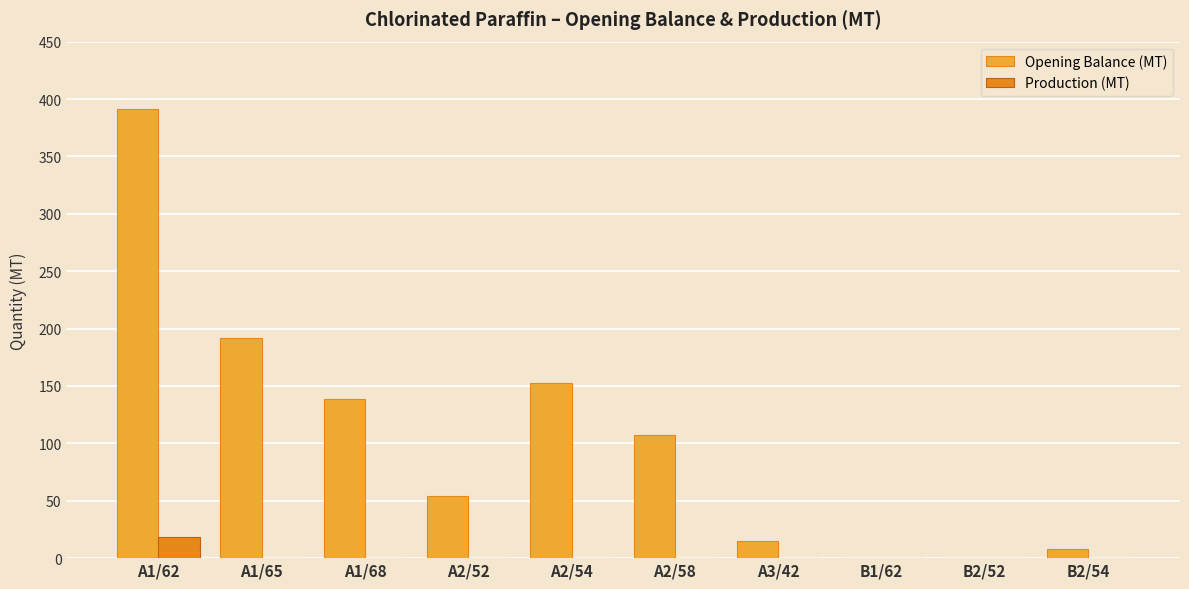

At how many categories does at least one series exceed 251?

1